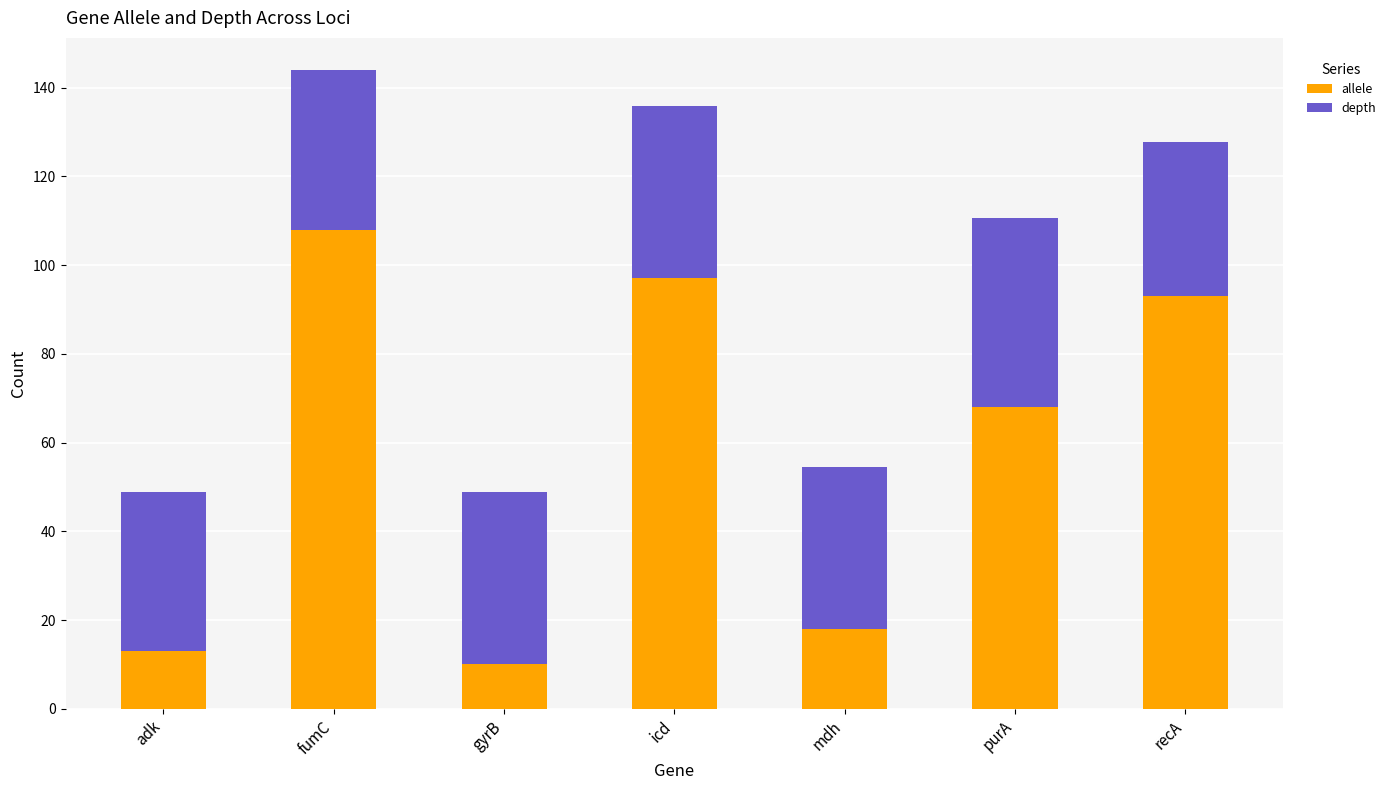

Read the allele value at recA.

93.0